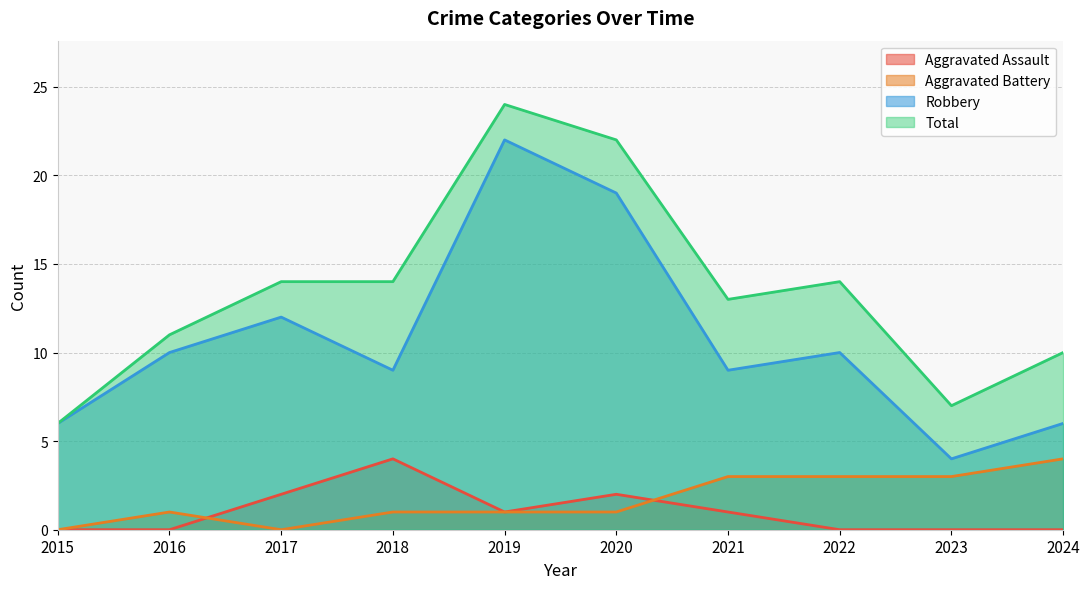

What are all the series names shown in the legend?

Aggravated Assault, Aggravated Battery, Robbery, Total